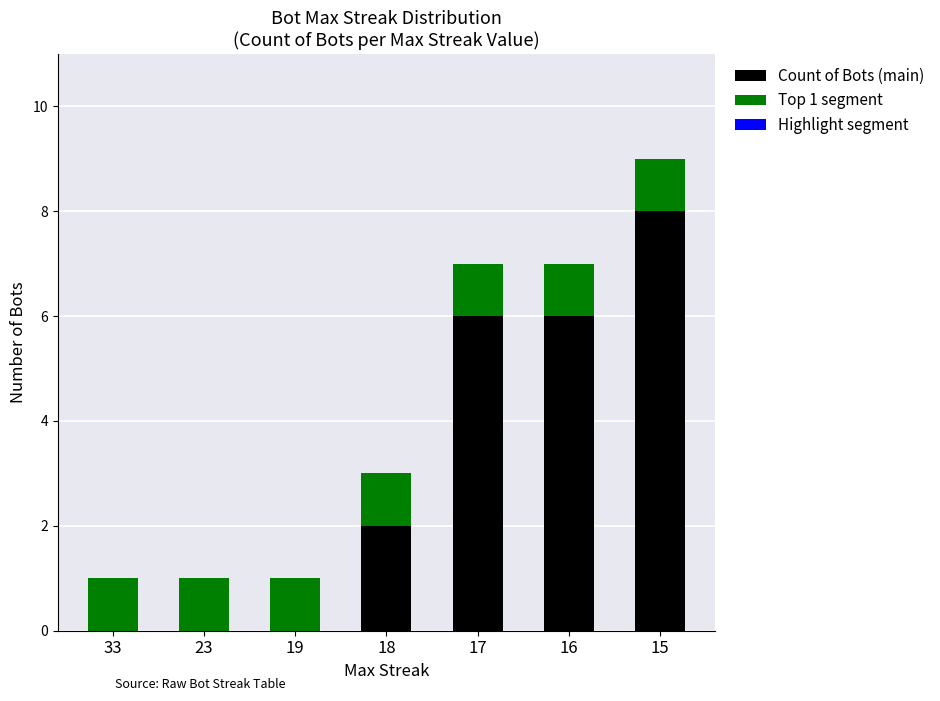

How many data points does each series have?

7